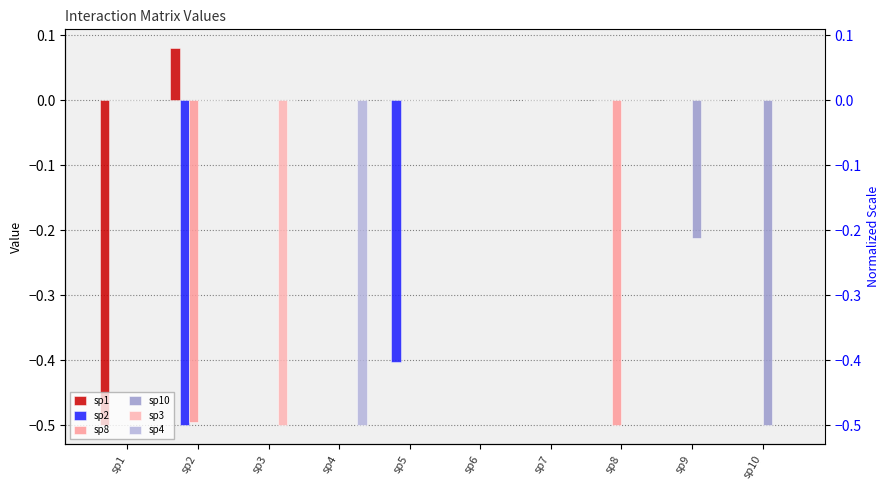

How many positive values does the sp1 series have?

1